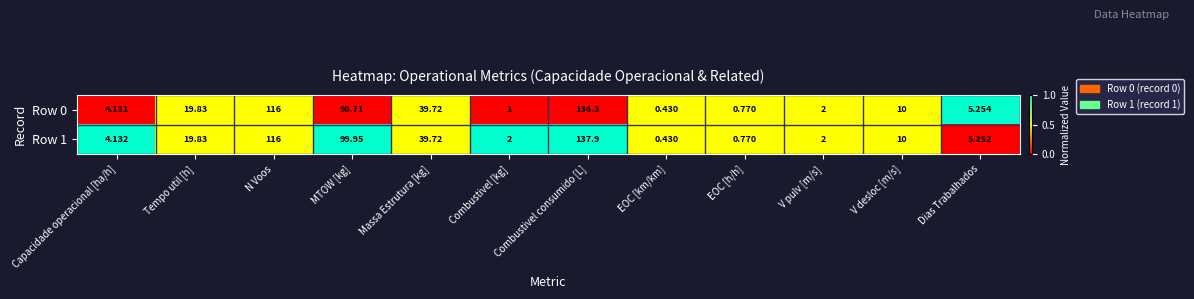

Which category has the highest value in the Row 1 series?

Combustivel consumido [L]